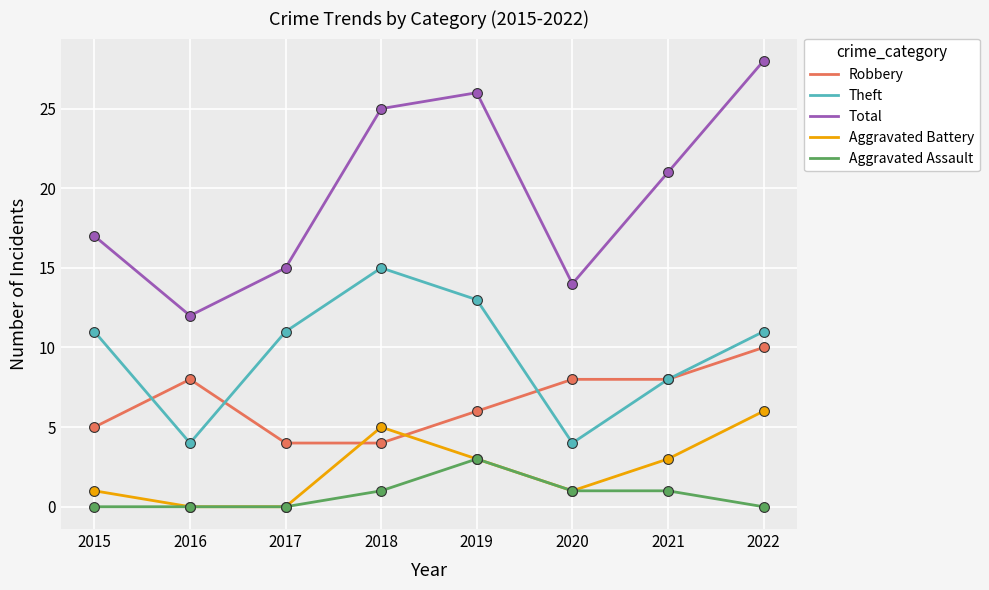

What is the spread (max minus min) of values at 2021?

20